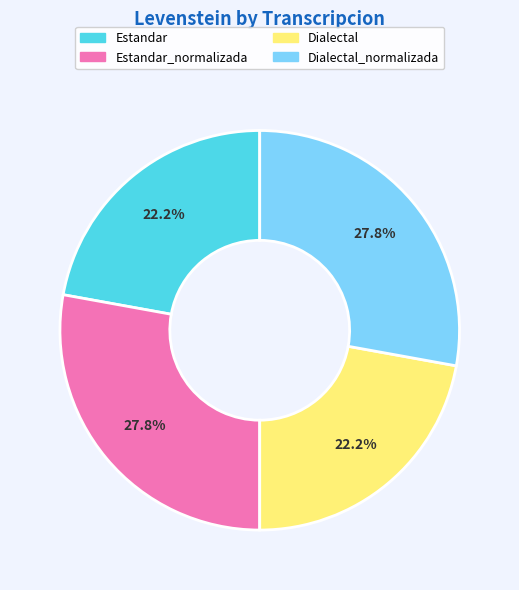

True or false: Dialectal_normalizada accounts for 28% of the total.

True